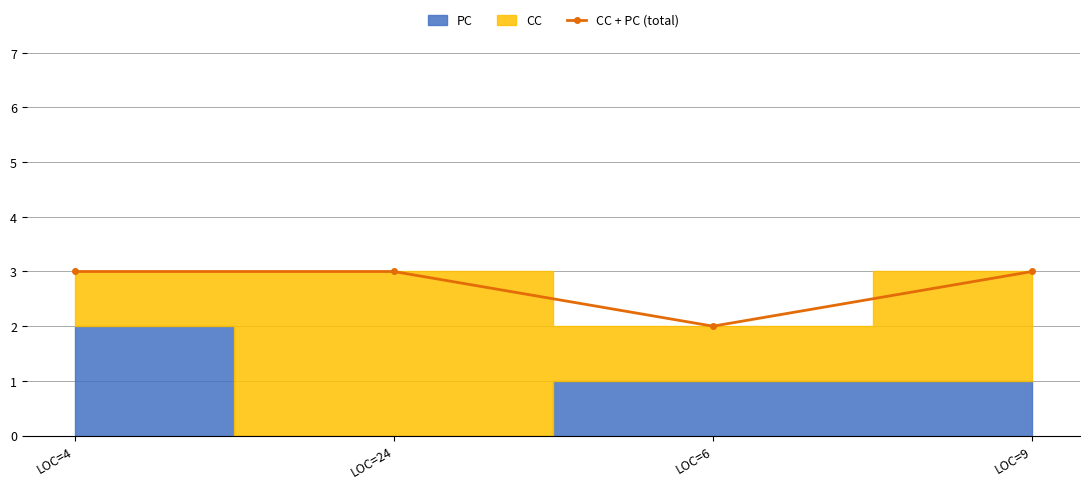

What is the ratio of the value at LOC=4 to the value at LOC=9?

1.0